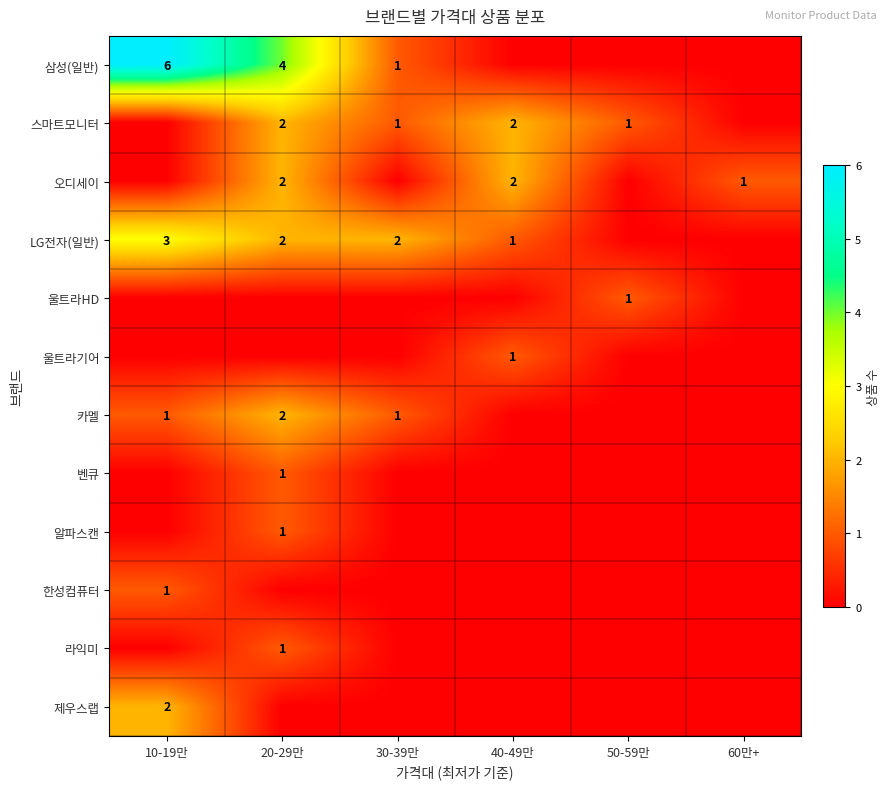

The value of 카멜 at 30-39만 is 1. True or false?

True